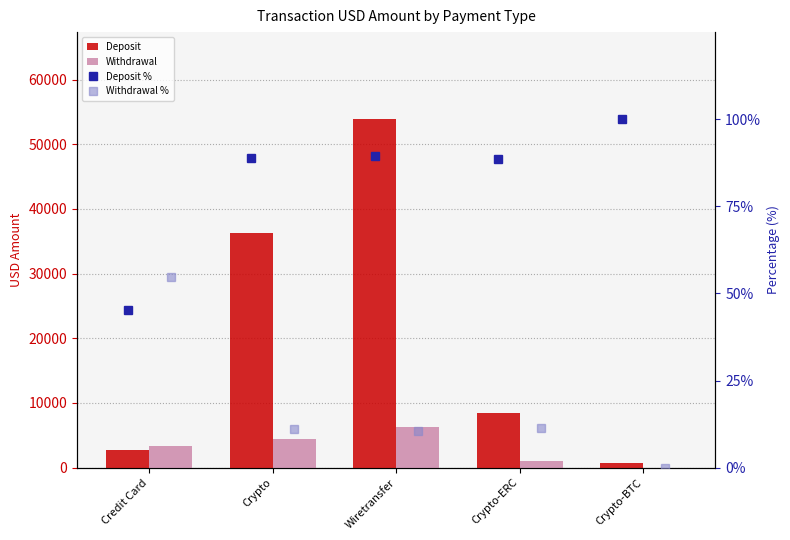

List the series in order of their peak value, highest first.

Deposit, Withdrawal, Deposit %, Withdrawal %